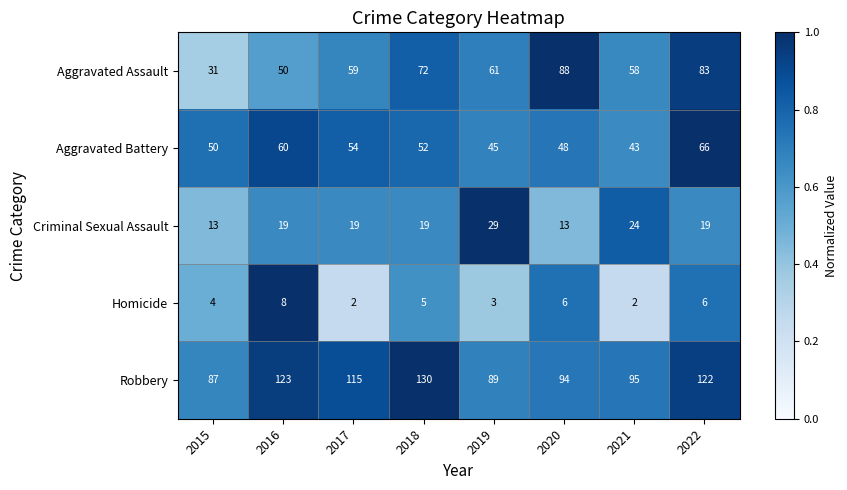

Which series has the widest spread of values?

Aggravated Assault